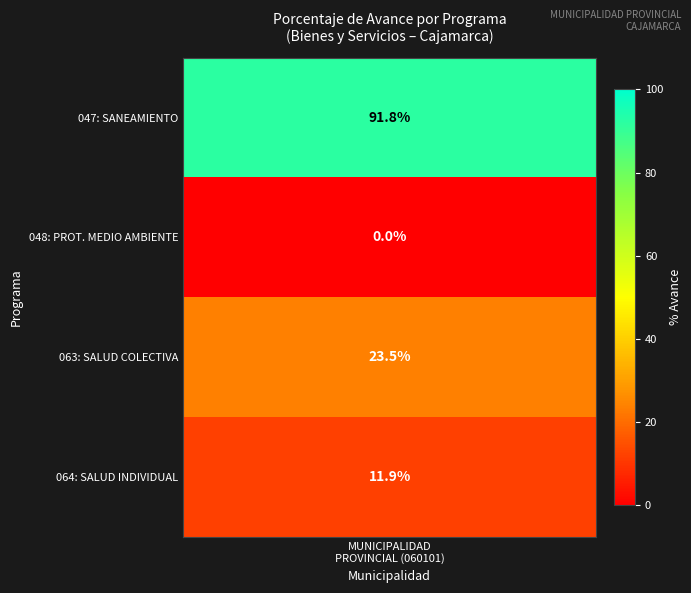

How many data points are above 23?

2